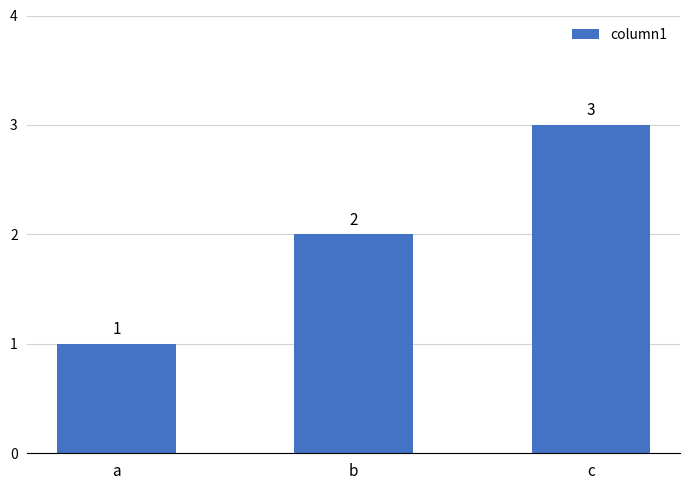

List the labels in order of value, largest first.

c, b, a